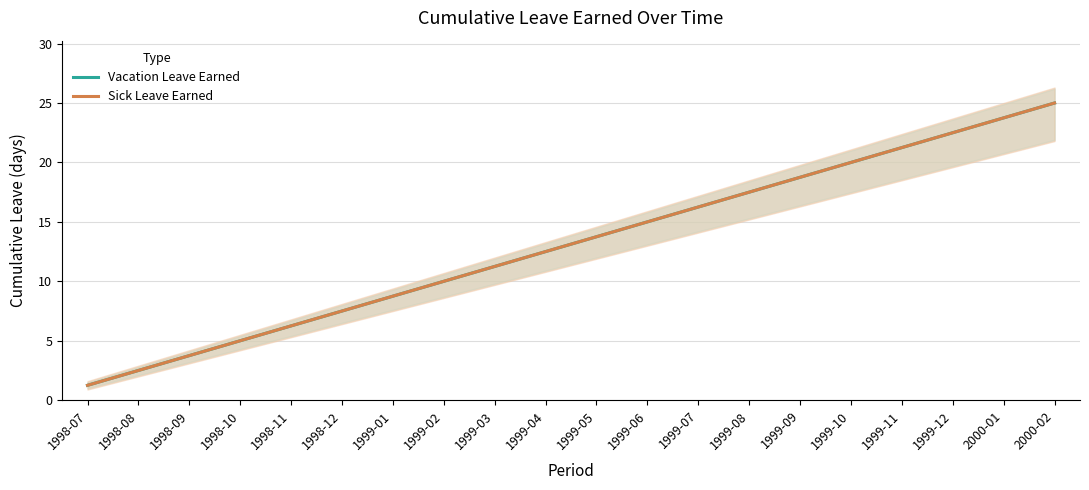

True or false: Sick Leave Earned and Vacation Leave Earned intersect in this chart.

False